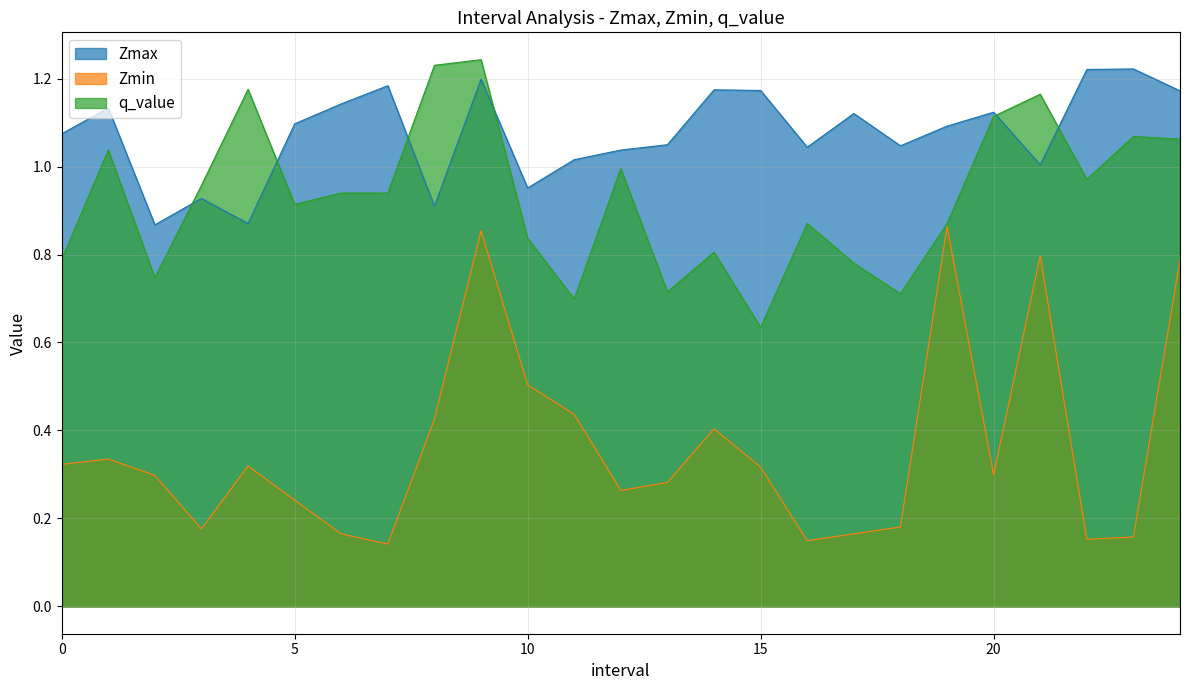

The value of Zmax at 19.0 is 1.9. True or false?

False